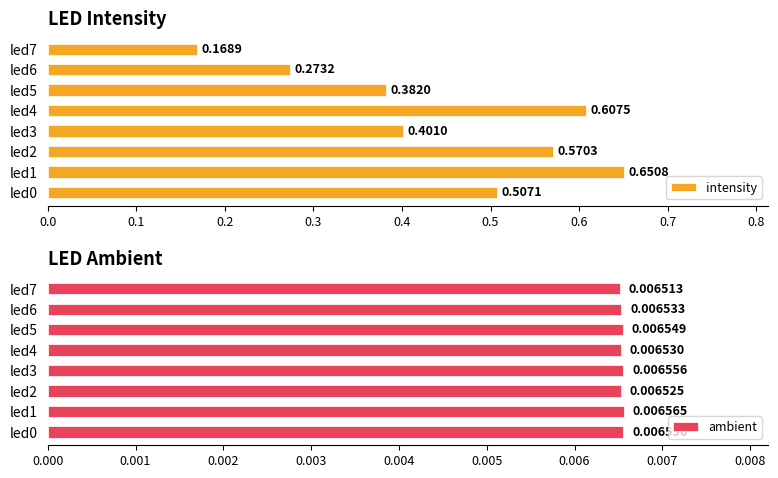

How many groups of bars are there?

8